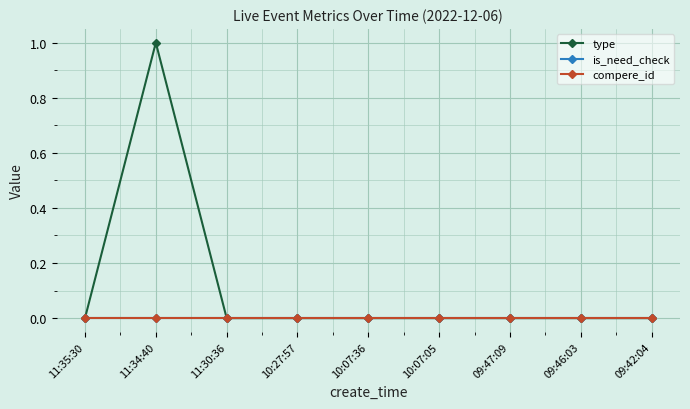

How many type values are between 0 and 1?

9